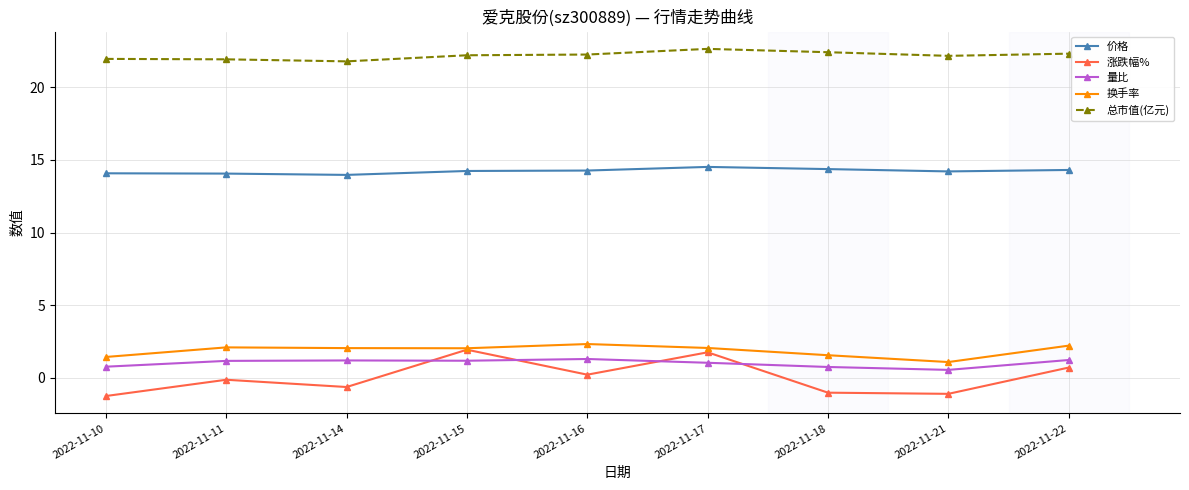

Rank the series at 2022-11-11 from highest to lowest value.

总市值(亿元), 价格, 换手率, 量比, 涨跌幅%